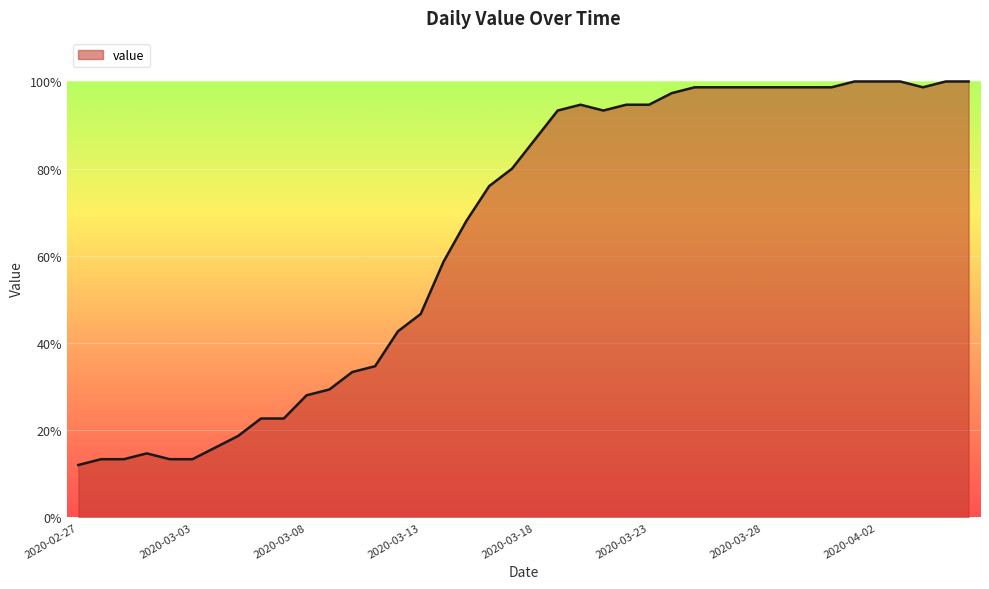

What is the difference between the maximum and minimum values?

88.0